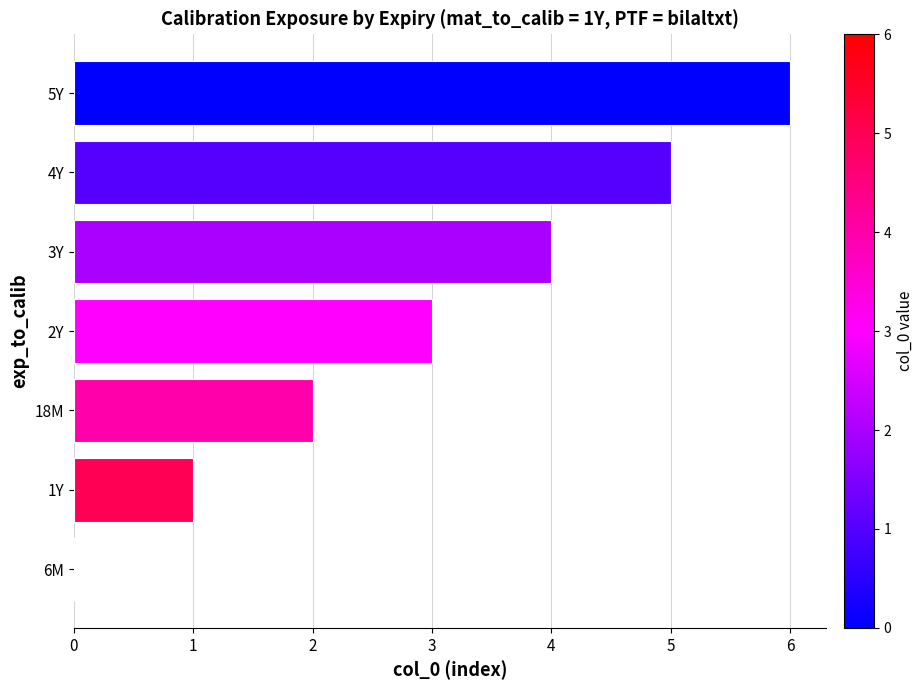

The chart shows a value of 3 at 6M. True or false?

False